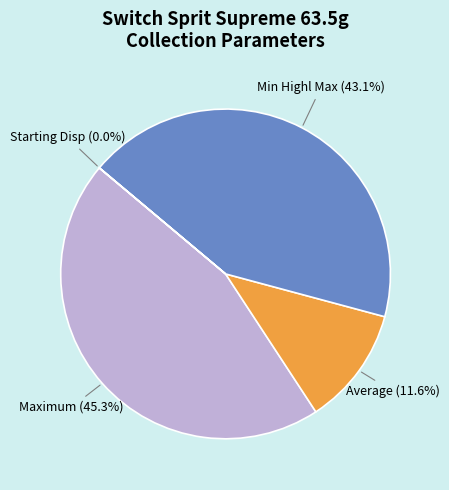

Does any single category account for the majority?

No